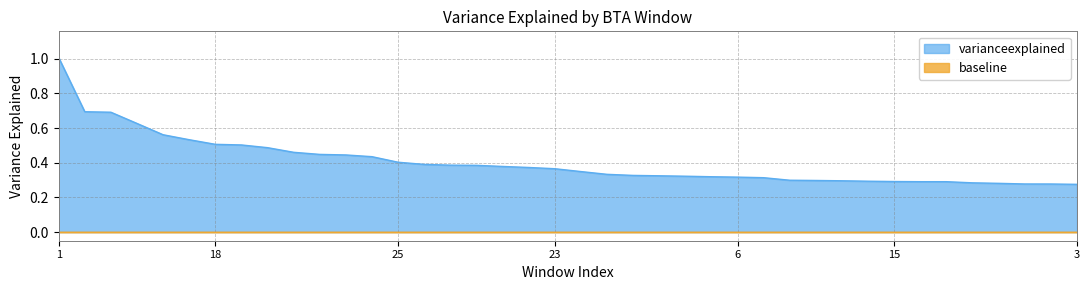

Reading left to right, list all the values displayed in this chart.

1.0	0.7	0.7	0.6	0.6	0.5	0.5	0.5	0.5	0.5	0.4	0.4	0.4	0.4	0.4	0.4	0.4	0.4	0.4	0.4	0.3	0.3	0.3	0.3	0.3	0.3	0.3	0.3	0.3	0.3	0.3	0.3	0.3	0.3	0.3	0.3	0.3	0.3	0.3	0.3